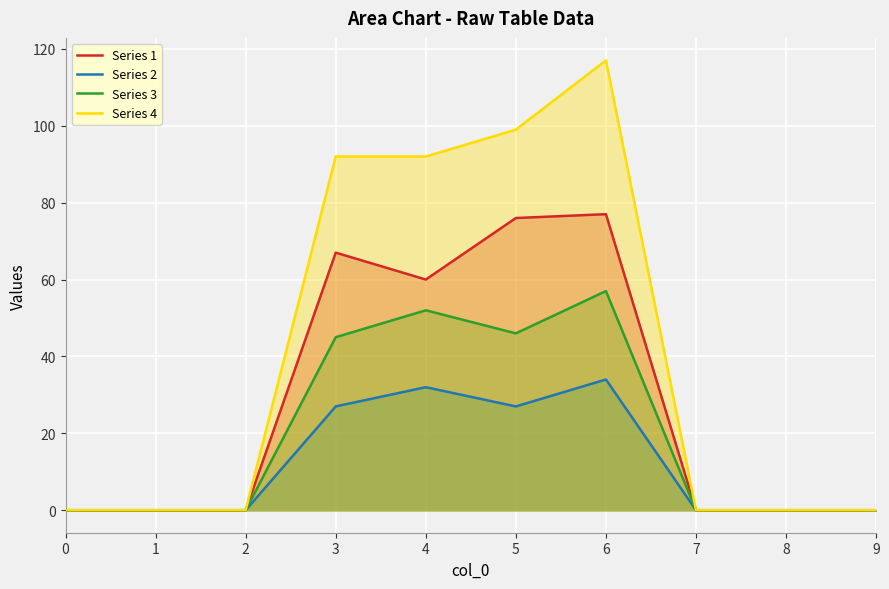

True or false: Series 3 and Series 2 cross at least once.

False